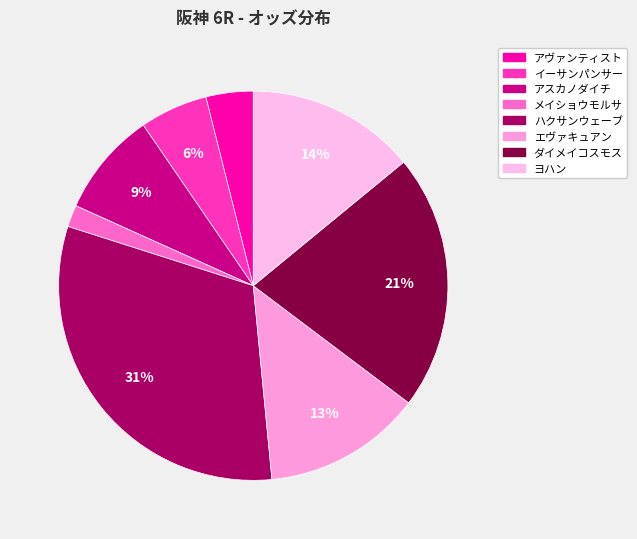

What is the smallest slice in the pie chart?

メイショウモルサ